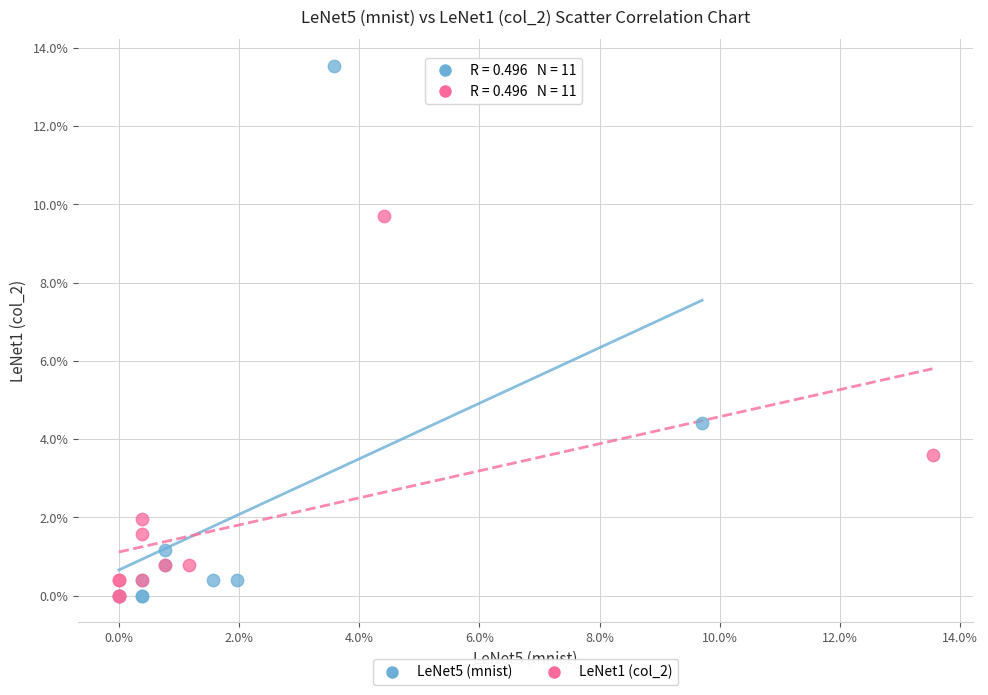

Which series contains the highest Y value?

LeNet5 (mnist)